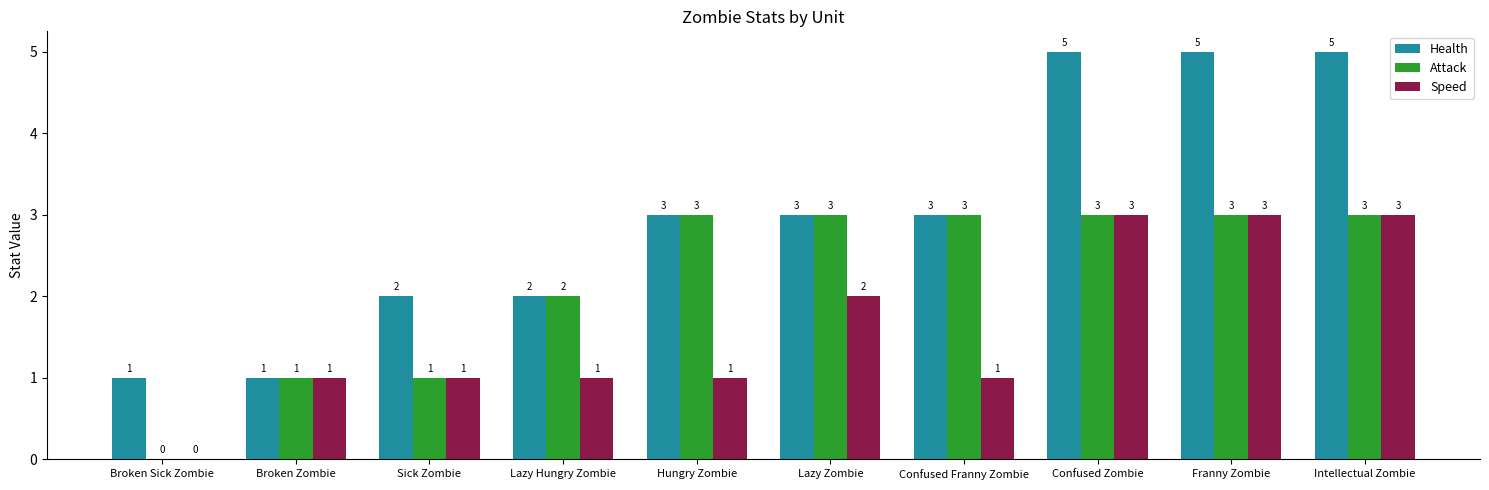

What are all the series names shown in the legend?

Health, Attack, Speed